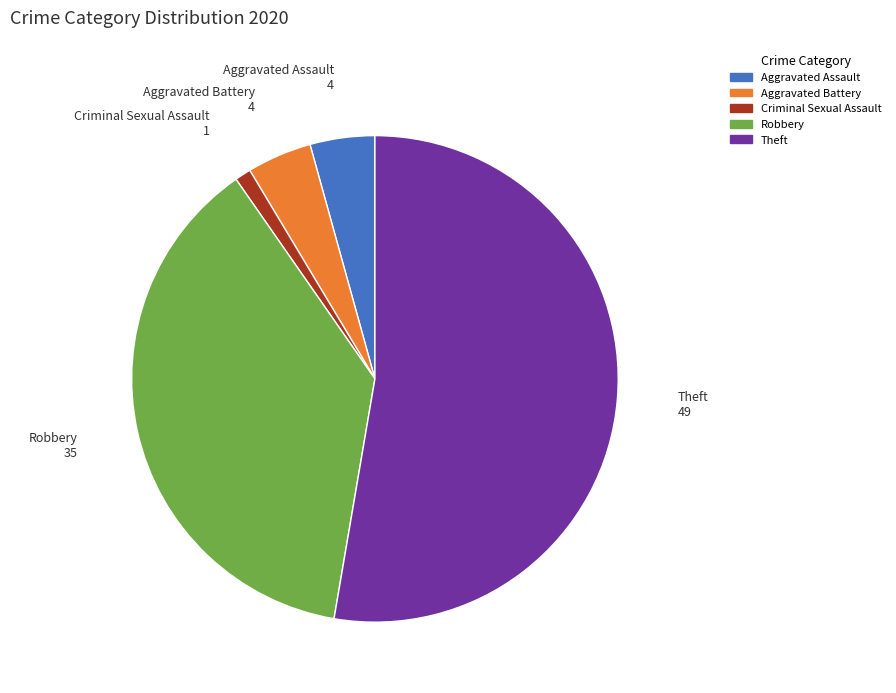

Is there any slice that represents more than half of the pie?

Yes